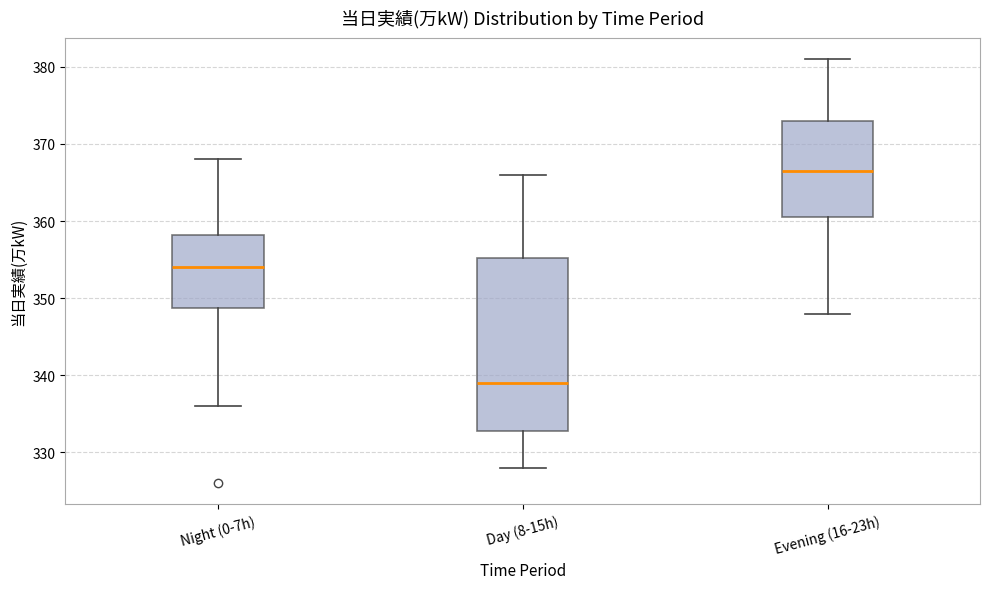

Reading left to right, read every box against the y-axis: the position of its median line, the range the box covers, and the ends of its whiskers. The values are not printed on the chart, so give them approximately, as read against the axis.

Night (0-7h): median 354, box 349 to 358, whiskers 336 to 368
Day (8-15h): median 339, box 333 to 355, whiskers 328 to 366
Evening (16-23h): median 367, box 361 to 373, whiskers 348 to 381